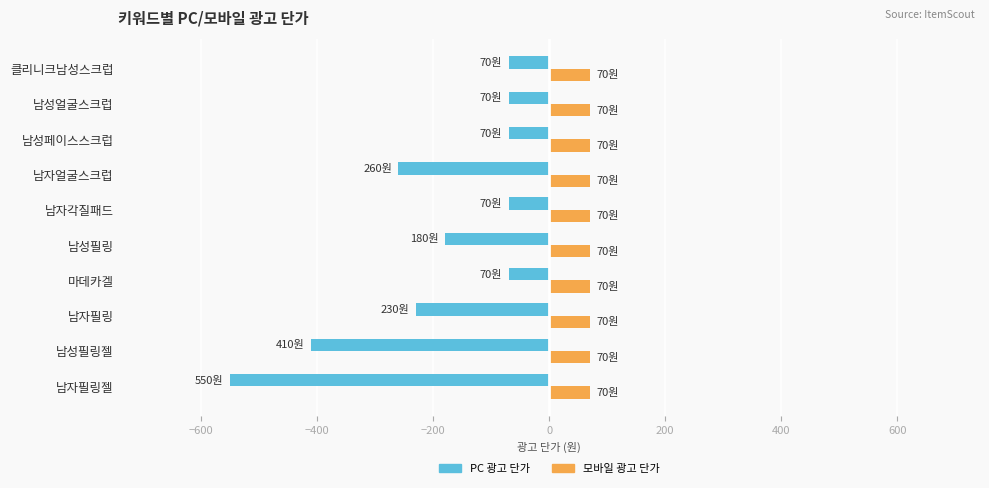

What is the sum of all 모바일 광고 단가 values?

700